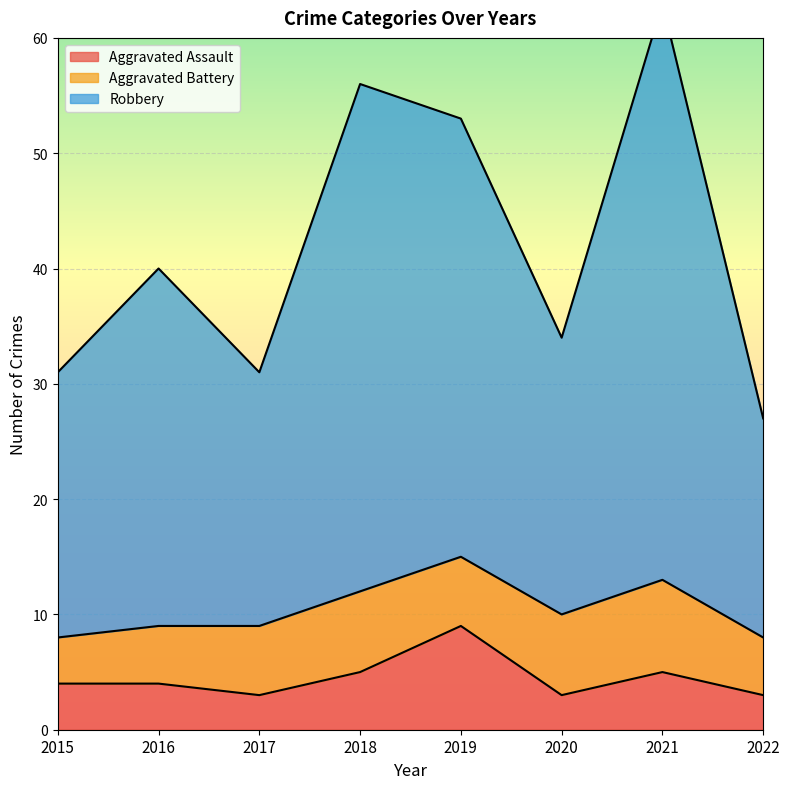

At how many categories does at least one series exceed 4?

8